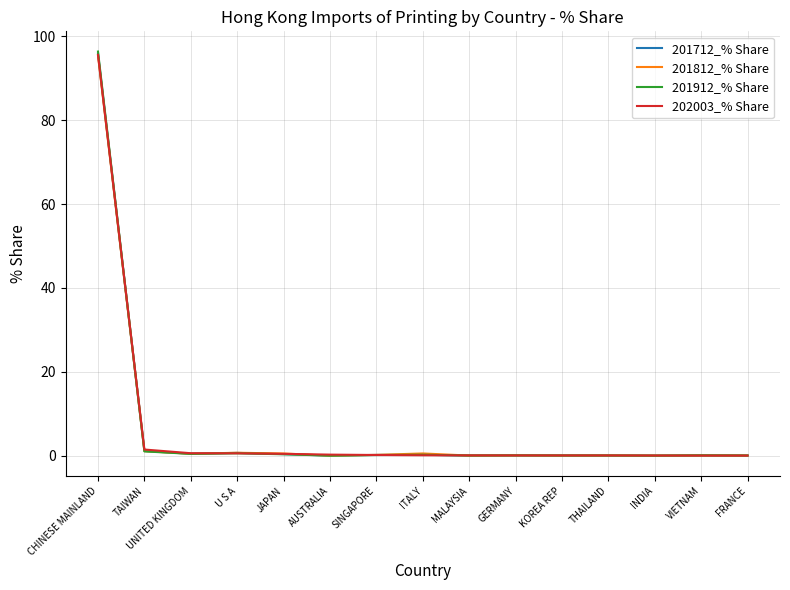

In 201712_% Share, how many points are lower than both neighbors (excluding endpoints)?

5